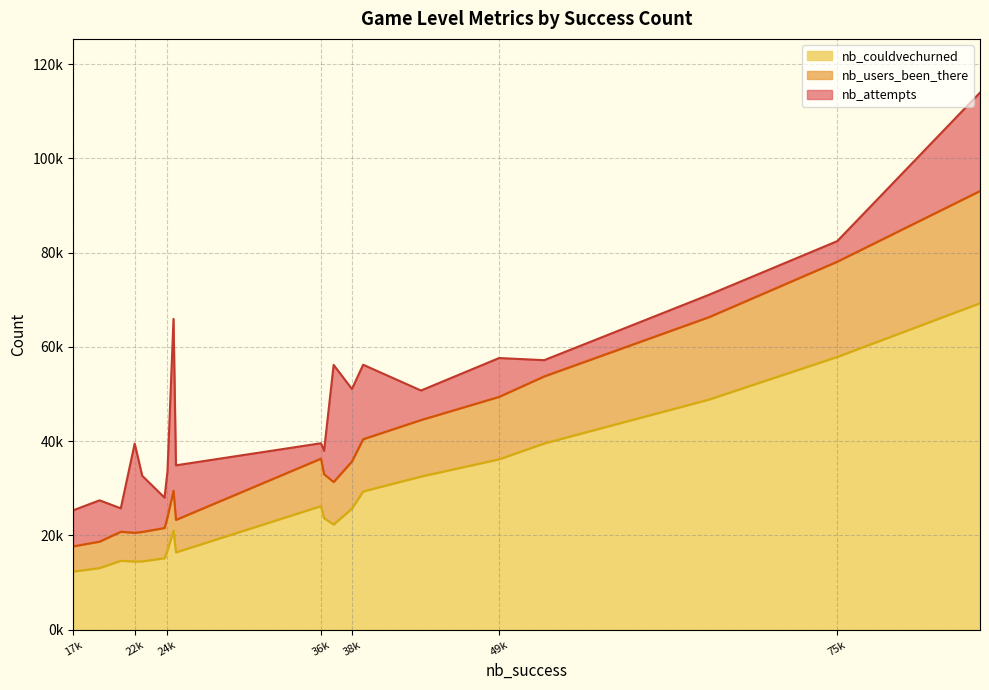

What is the difference between the highest and lowest values at 39453?

26877